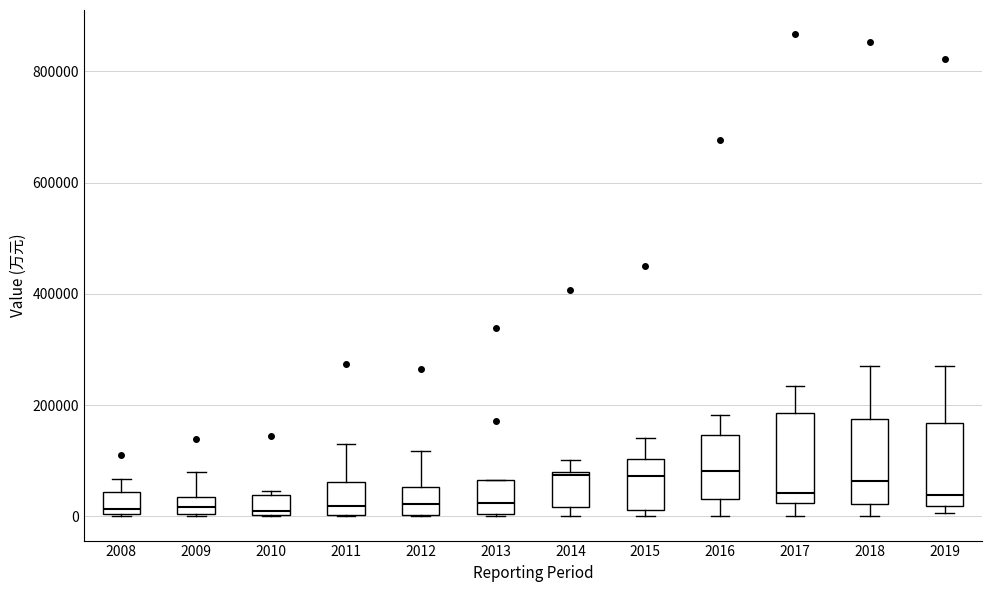

Reading left to right, transcribe this box plot: for each box, give where its median line is, the range the box spans, and where its two whiskers end, as read against the y-axis. The values are not printed on the chart, so give them approximately, as read against the axis.

2008: median 20000, box 0 to 40000, whiskers 0 to 60000
2009: median 20000, box 0 to 40000, whiskers 0 to 80000
2010: median 20000, box 0 to 40000, whiskers 0 to 40000 (just above the box's upper edge)
2011: median 20000, box 0 to 60000, whiskers 0 to 140000
2012: median 20000, box 0 to 60000, whiskers 0 to 120000
2013: median 20000, box 0 to 60000, whiskers 0 to 60000
2014: median 80000, box 20000 to 80000, whiskers 0 to 100000
2015: median 80000, box 20000 to 100000, whiskers 0 to 140000
2016: median 80000, box 40000 to 140000, whiskers 0 to 180000
2017: median 40000, box 20000 to 180000, whiskers 0 to 240000
2018: median 60000, box 20000 to 180000, whiskers 0 to 280000
2019: median 40000, box 20000 to 160000, whiskers 0 to 260000